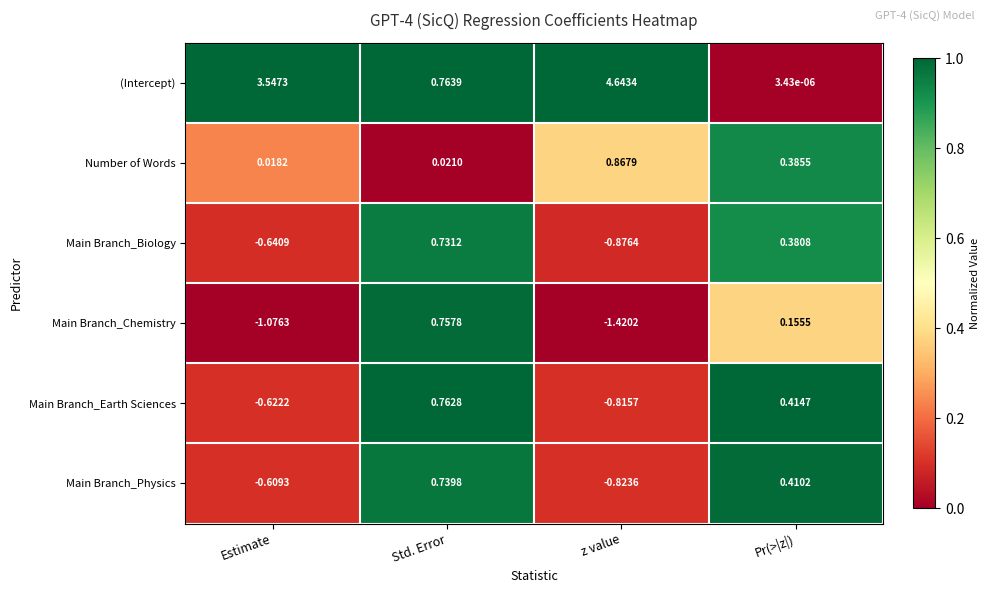

Which category has the lowest value in the Main Branch_Biology series?

z value